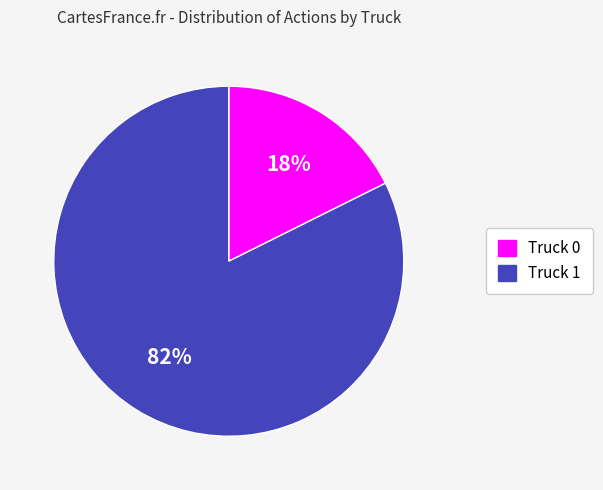

To the nearest percent, what portion does Truck 0 represent?

18%